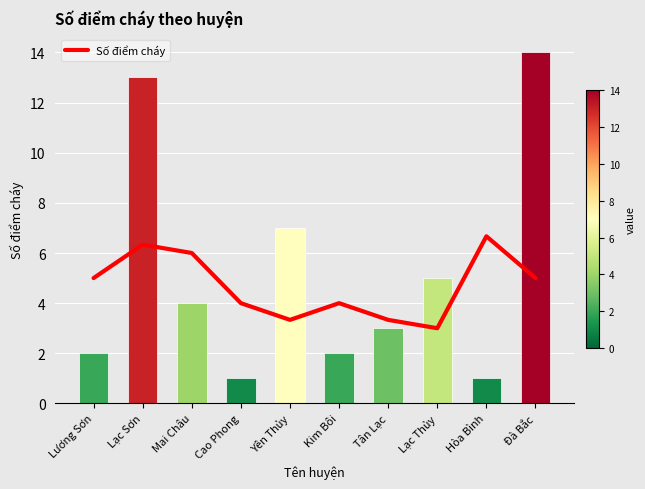

What is the label of the 10th bar from the right?

Lương Sơn